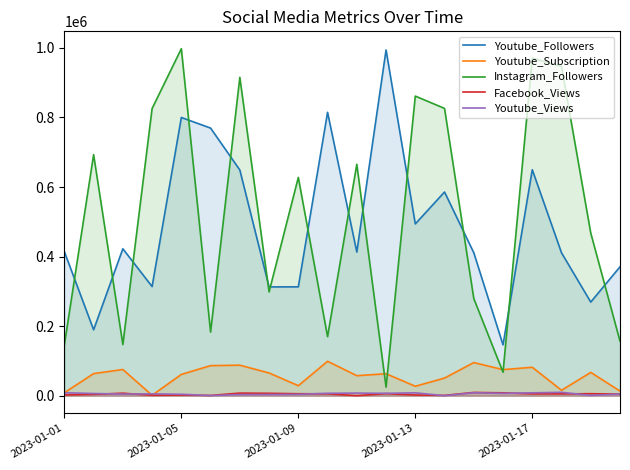

True or false: Youtube_Followers and Youtube_Subscription intersect in this chart.

False